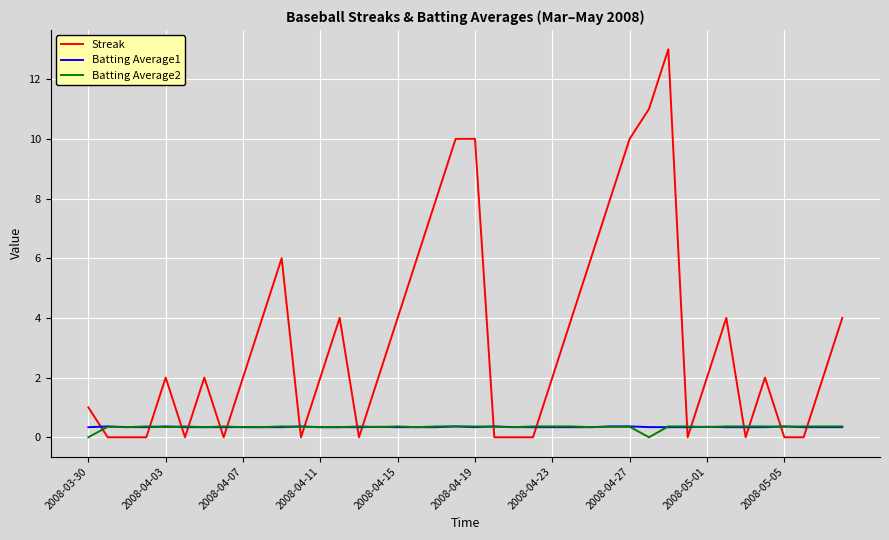

What is the sum of all Batting Average2 values?

13.4